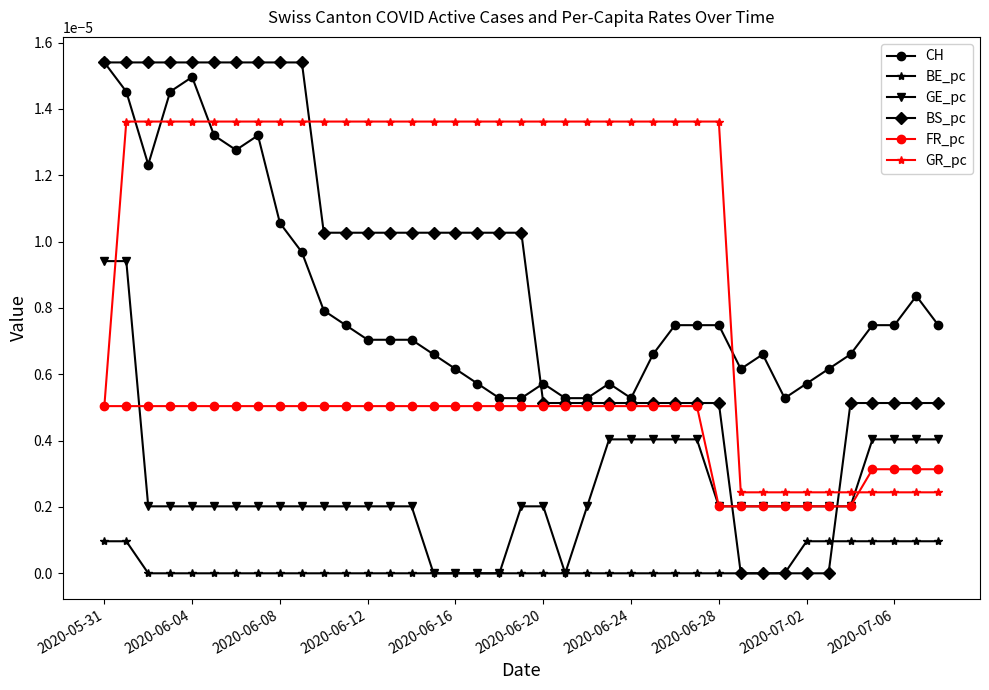

Which series has the widest spread of values?

BS_pc